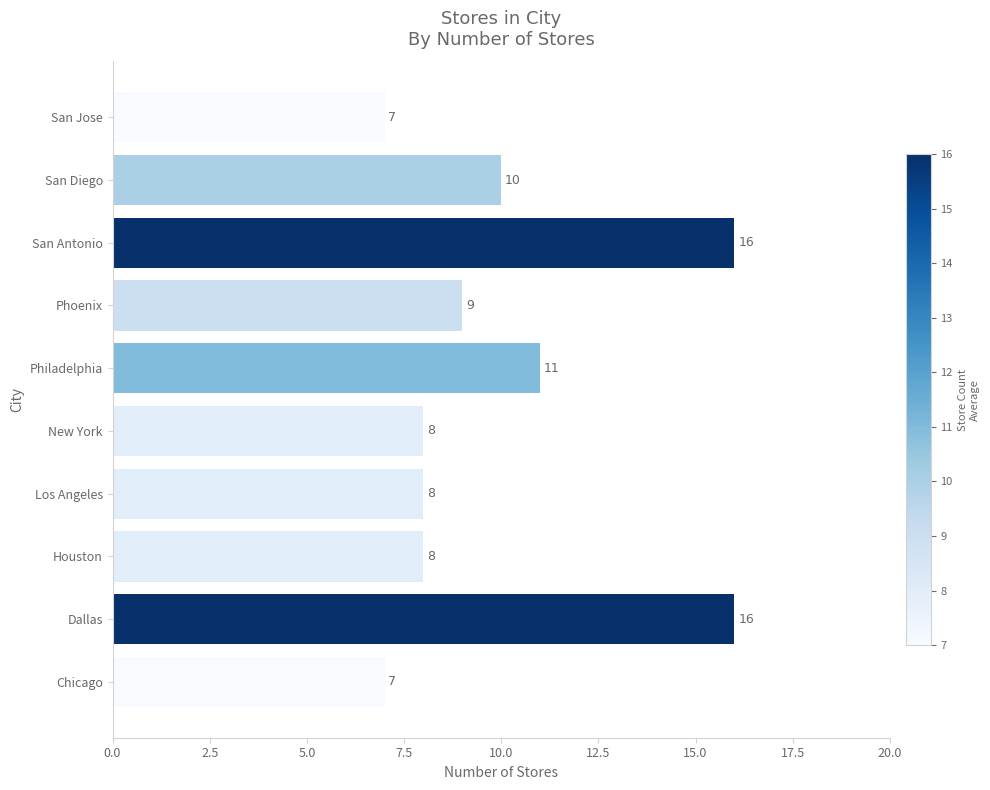

Reading top to bottom, list all the values displayed in this chart.

7	10	16	9	11	8	8	8	16	7